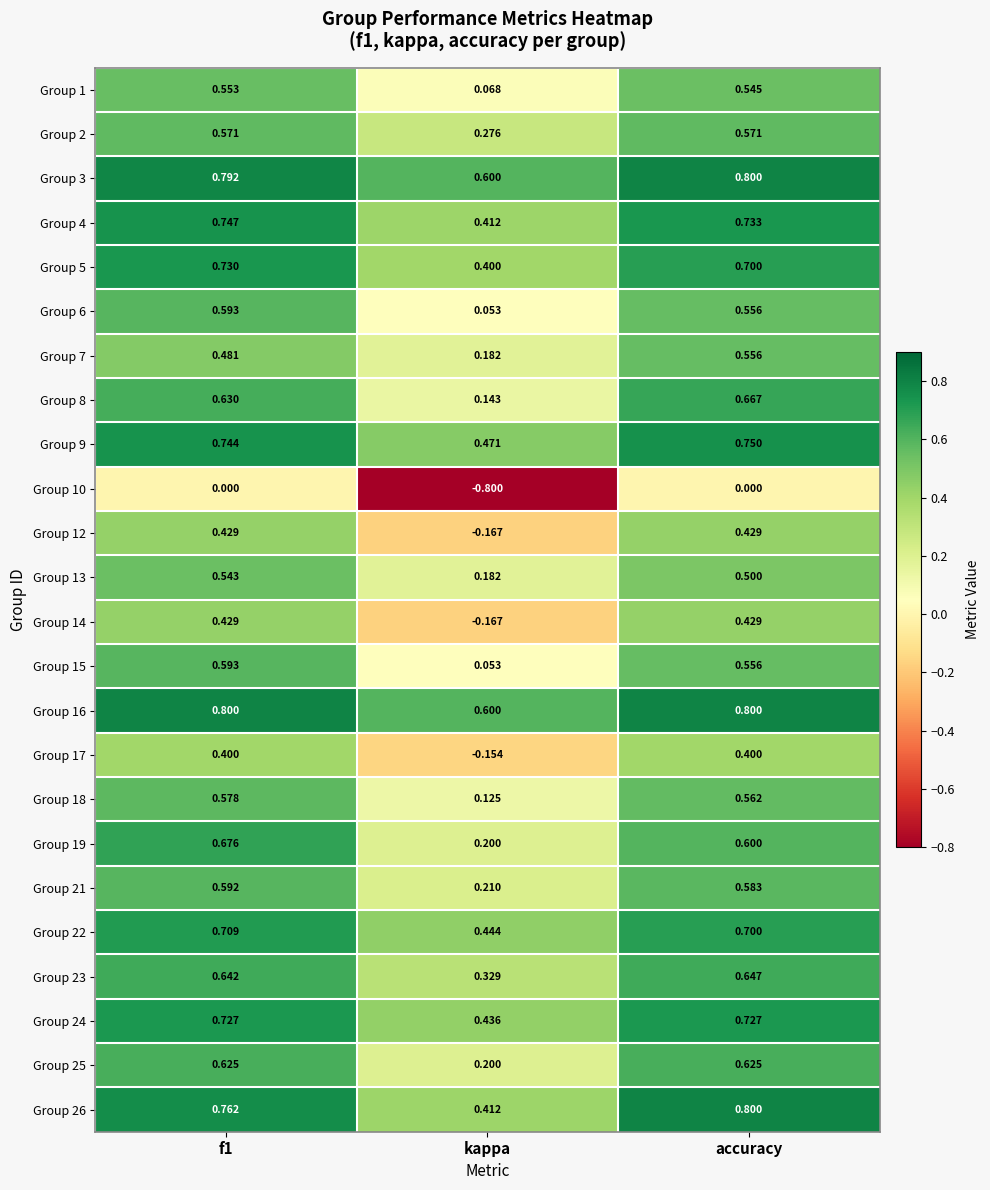

Which series changed the most between f1 and kappa?

Group 10